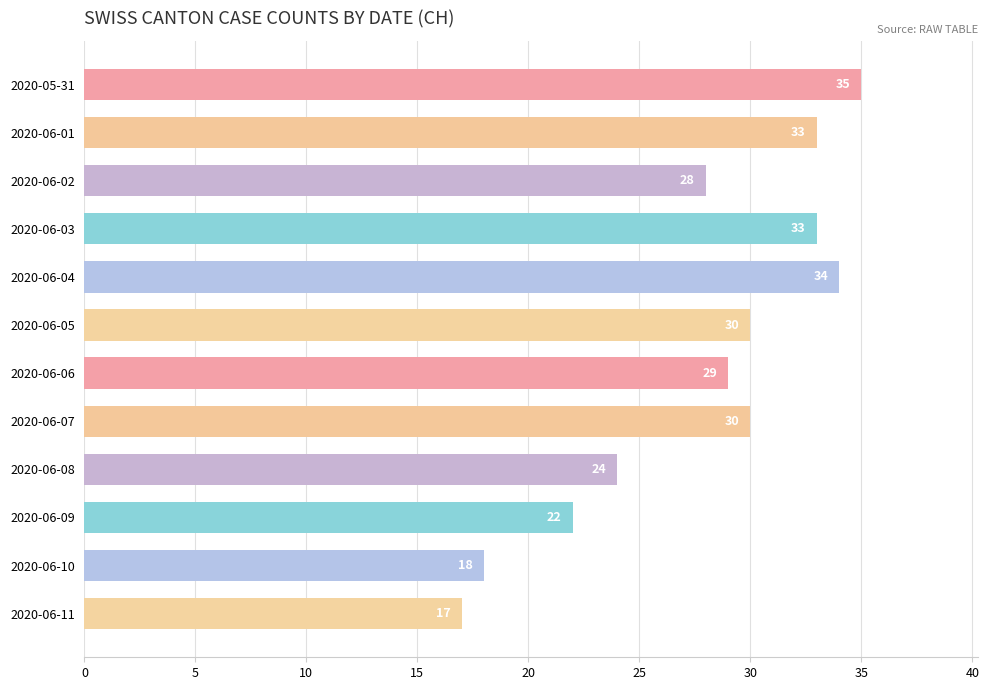

What is the average value?

28